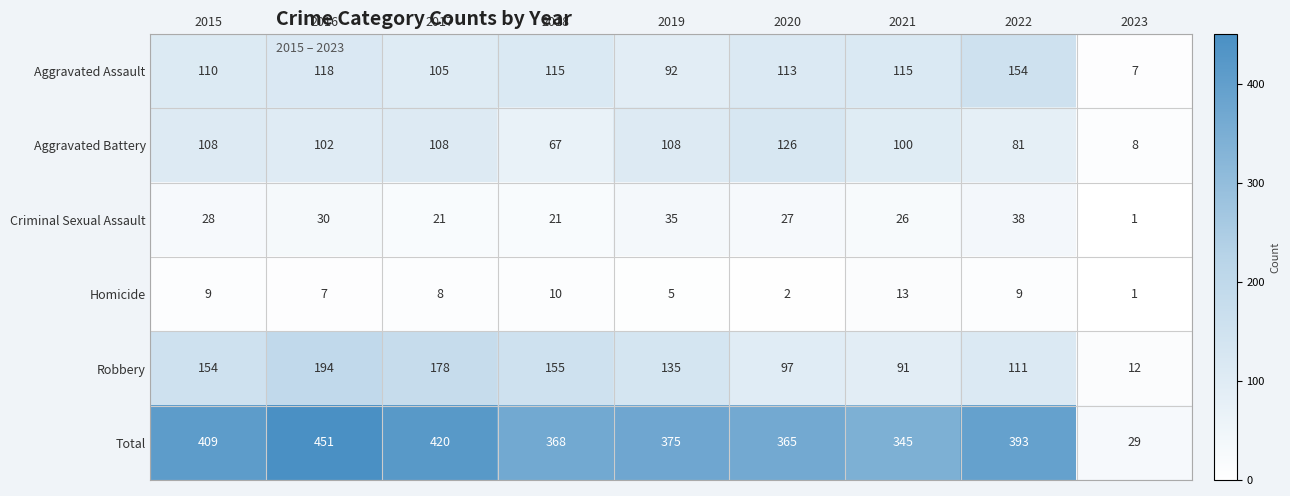

The value of Criminal Sexual Assault at 2020 is 27. True or false?

True